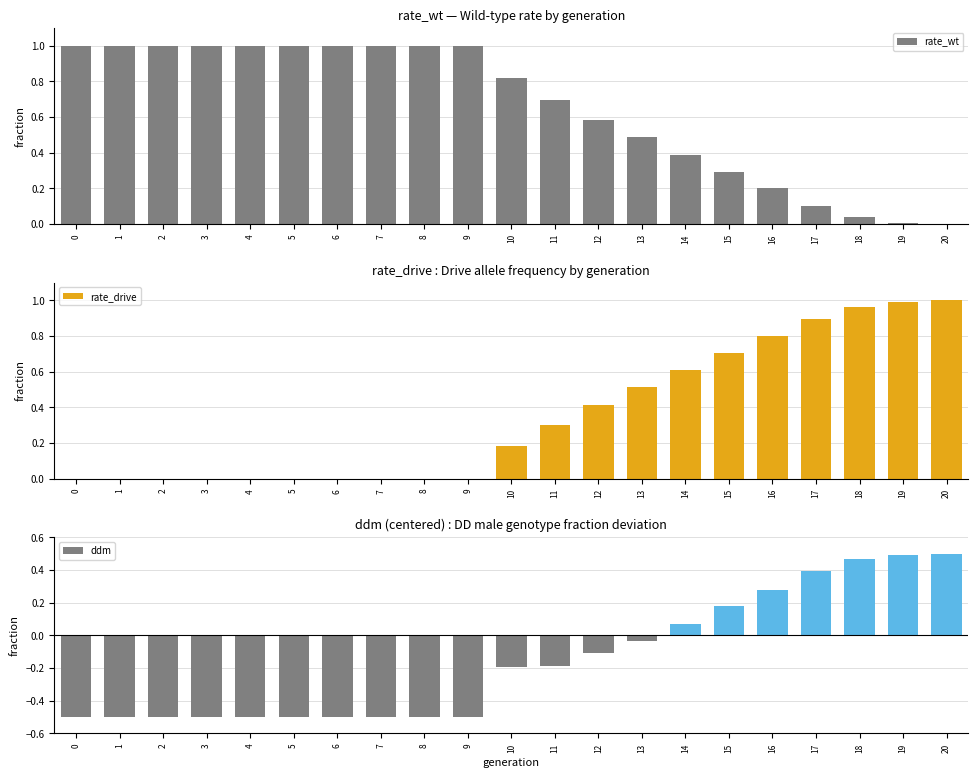

Is it true that rate_wt equals 0.7 at 11?

True